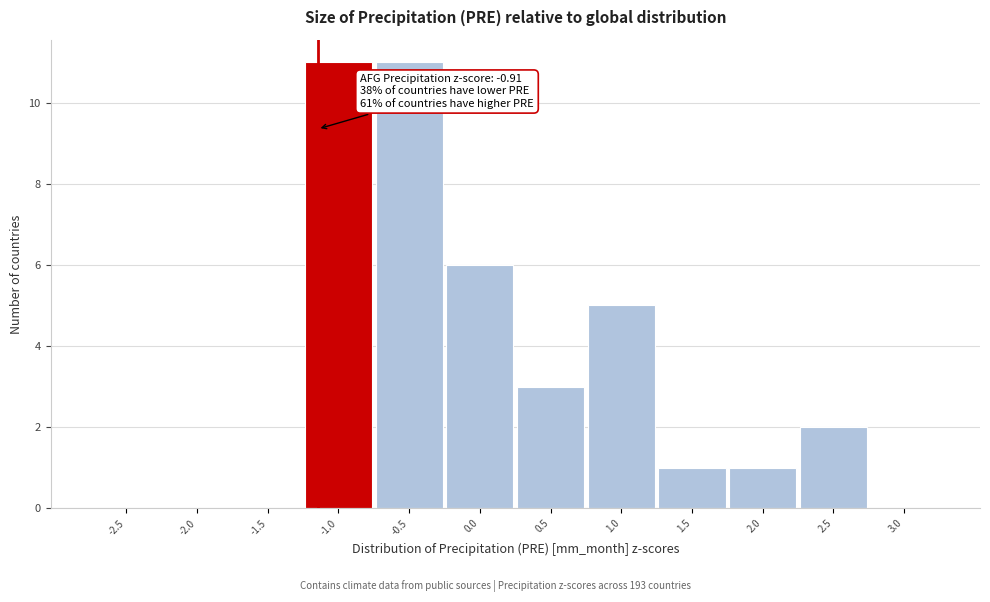

Reading right to left, what are all the values shown in this chart?

3.0=0	2.5=2	2.0=1	1.5=1	1.0=5	0.5=3	0.0=6	-0.5=11	-1.0=11	-1.5=0	-2.0=0	-2.5=0